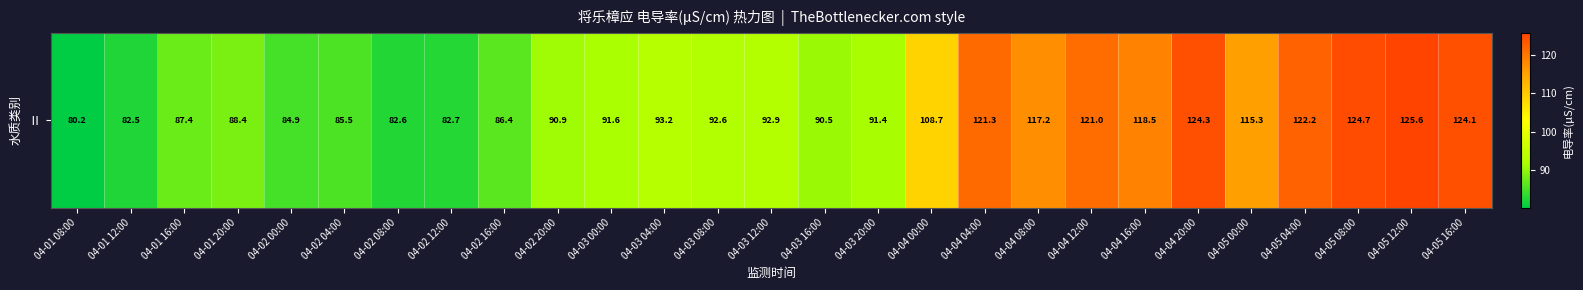

What is the maximum value shown in the chart?

125.6